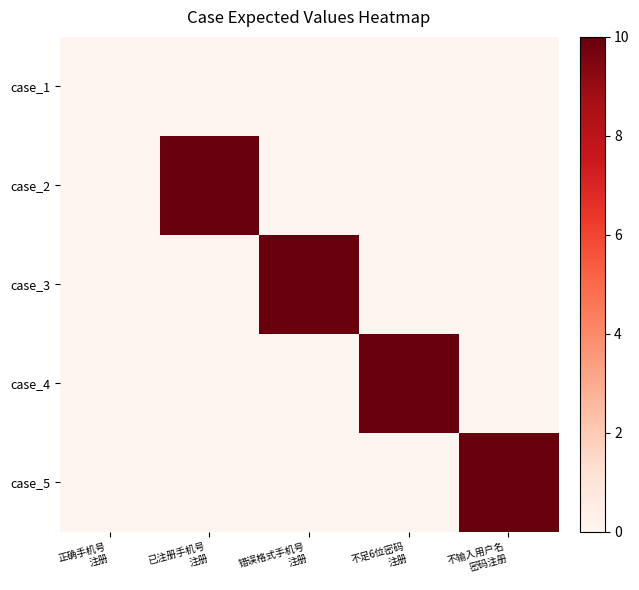

At how many categories does at least one series exceed 1?

4